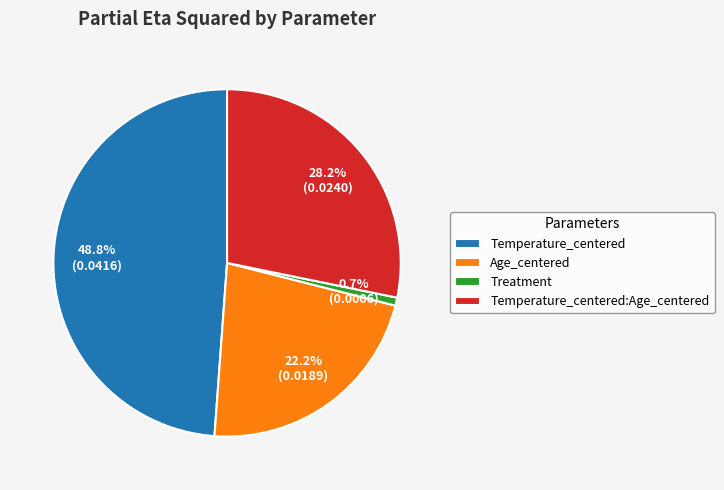

Rank the categories by value from lowest to highest.

Treatment, Age_centered, Temperature_centered:Age_centered, Temperature_centered